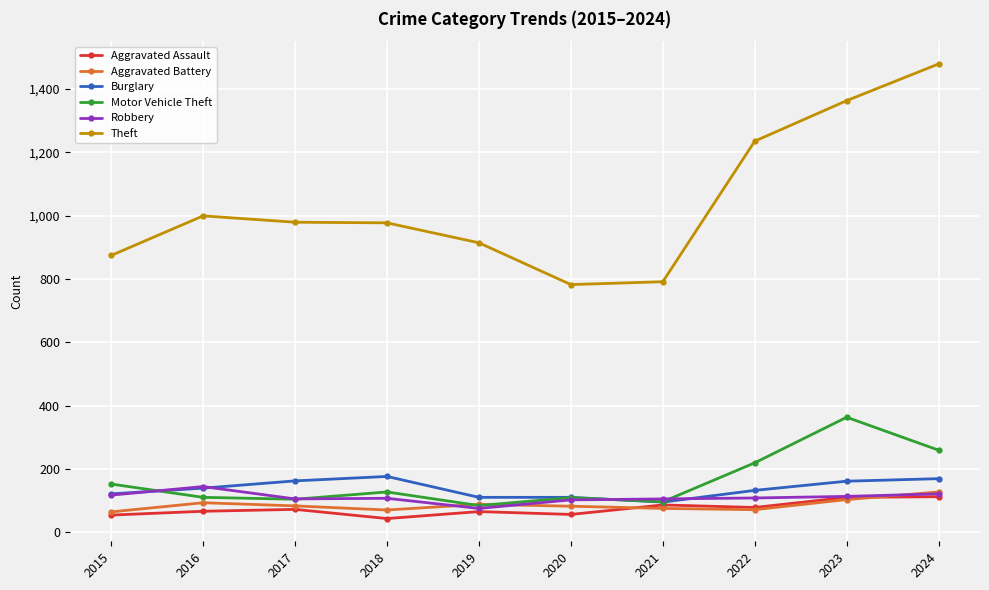

What is the total value across all series at 2015?

1382